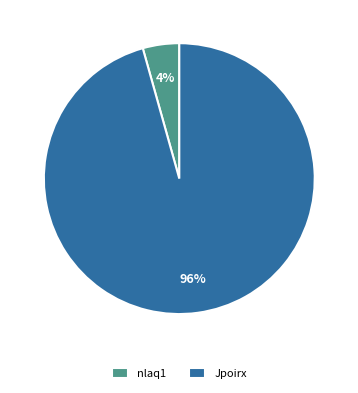

To the nearest percent, what is the average slice percentage?

50%